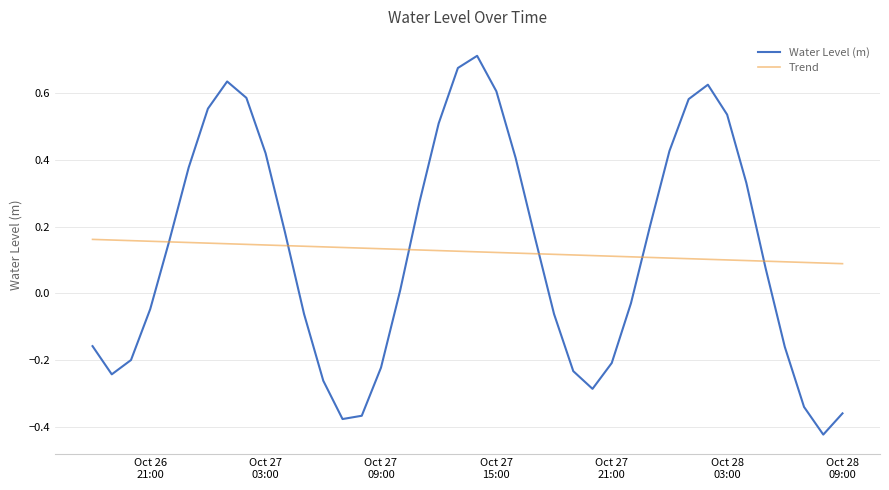

Count the Trend values in the range 0 to 1.

40